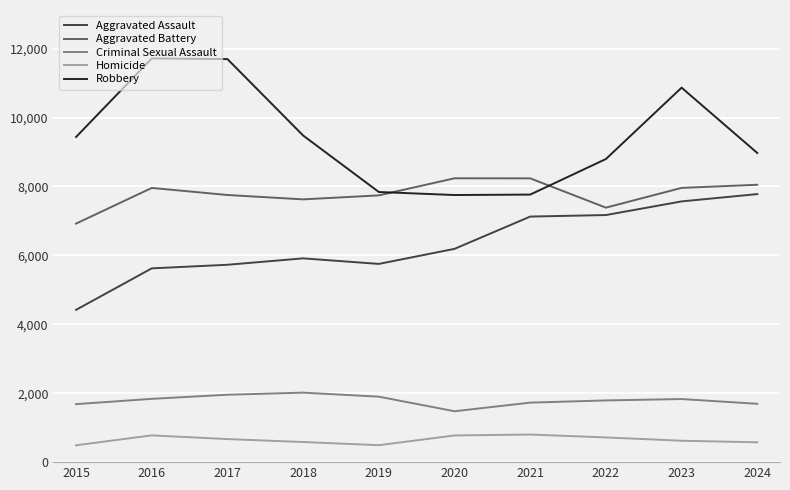

Count the number of data series in this chart.

5